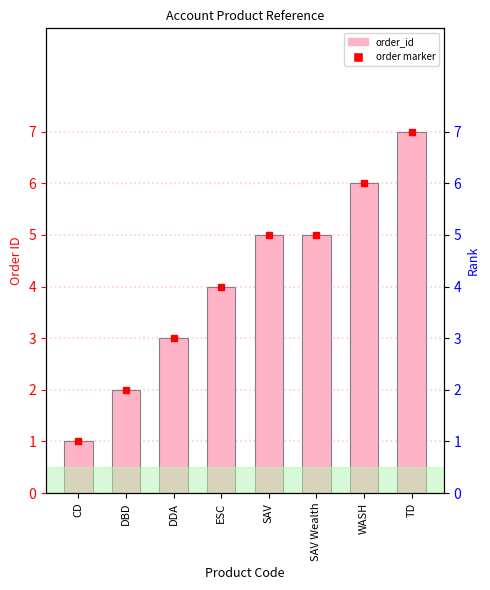

Which label corresponds to the smallest value in the chart?

CD